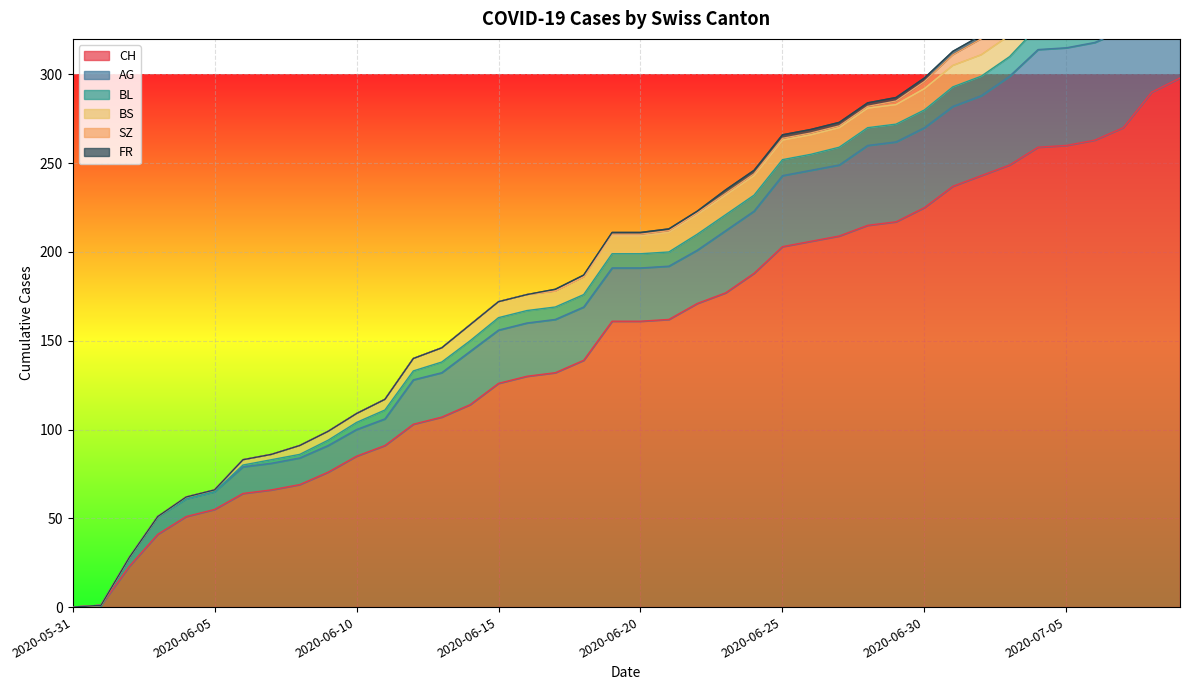

Where is CH nearest to the value 149?

2020-06-18